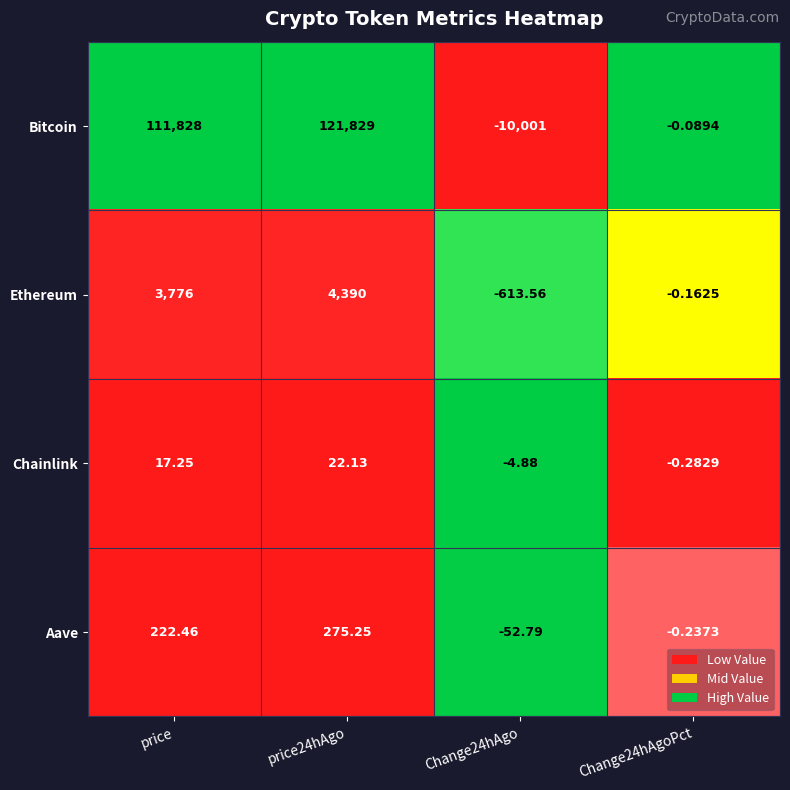

Where is Ethereum nearest to the value 1888?

price